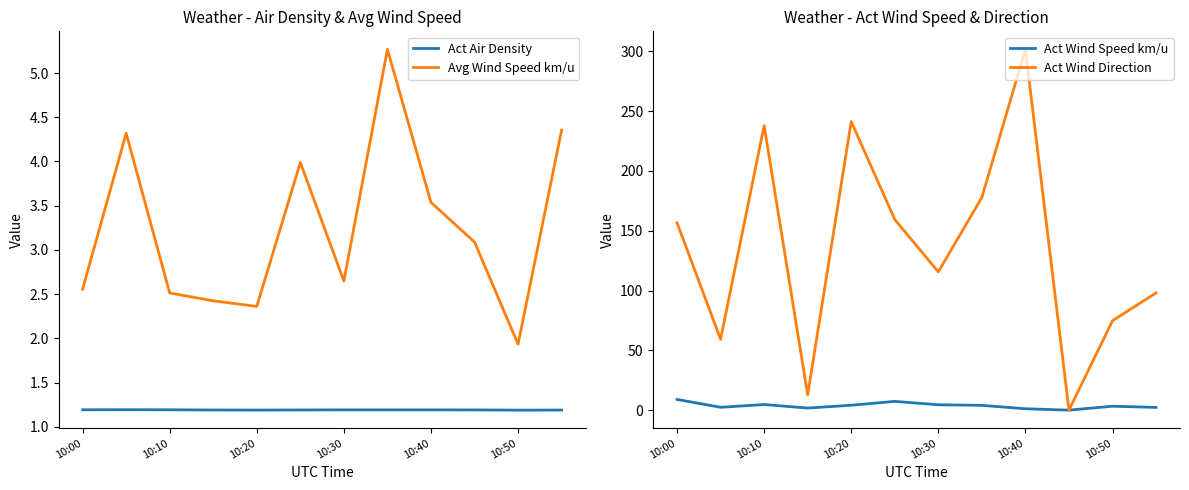

What is the minimum value for Avg Wind Speed km/u?

1.9